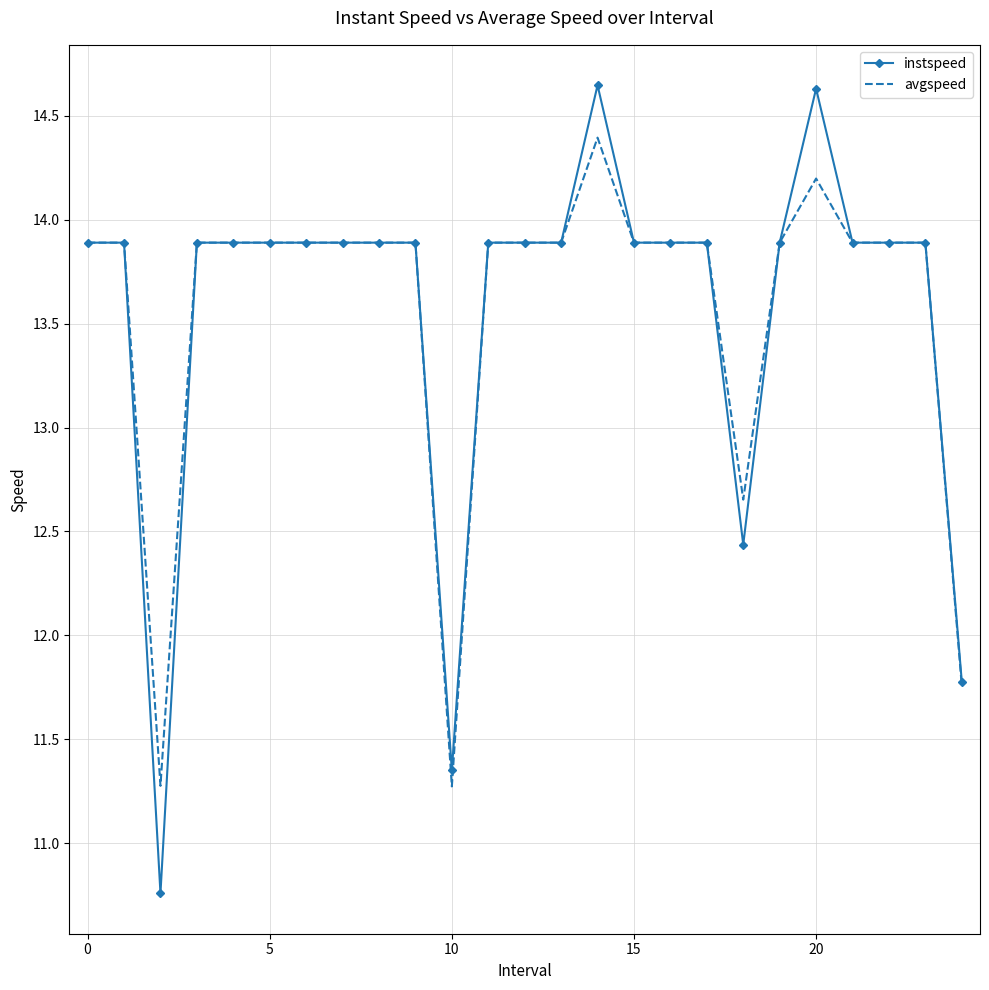

What is the average value of the avgspeed series?

13.6